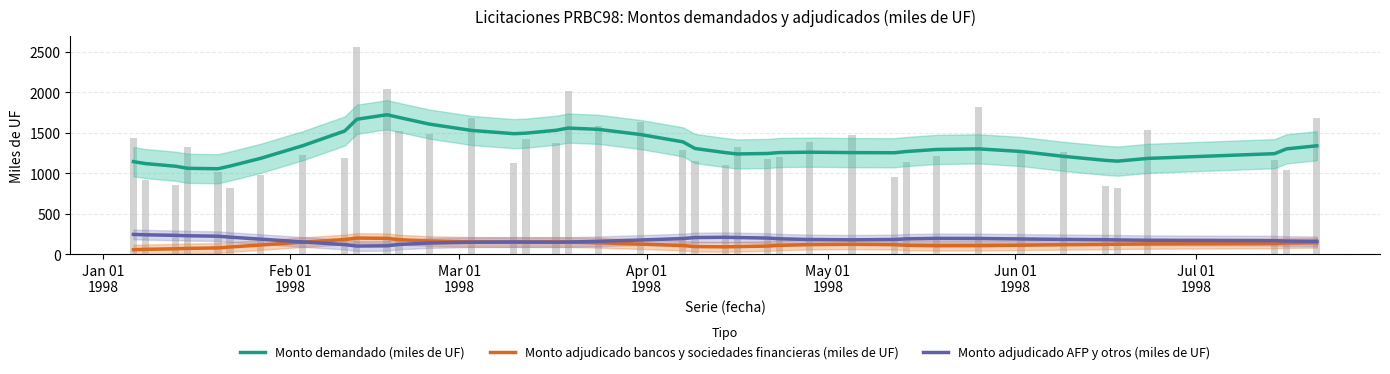

How many values in the Monto adjudicado AFP y otros (miles de UF) series exceed 181?

20